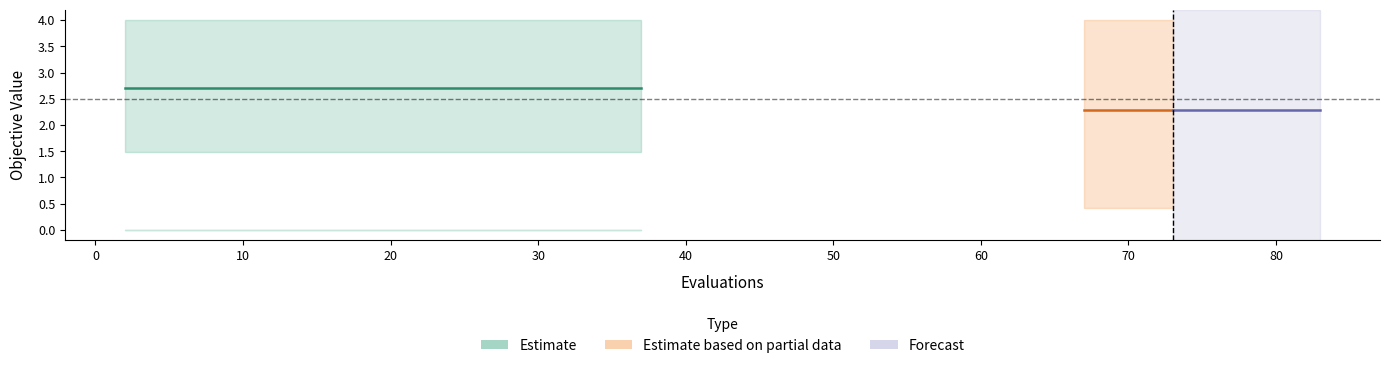

What is the average value of the mean series?

2.6